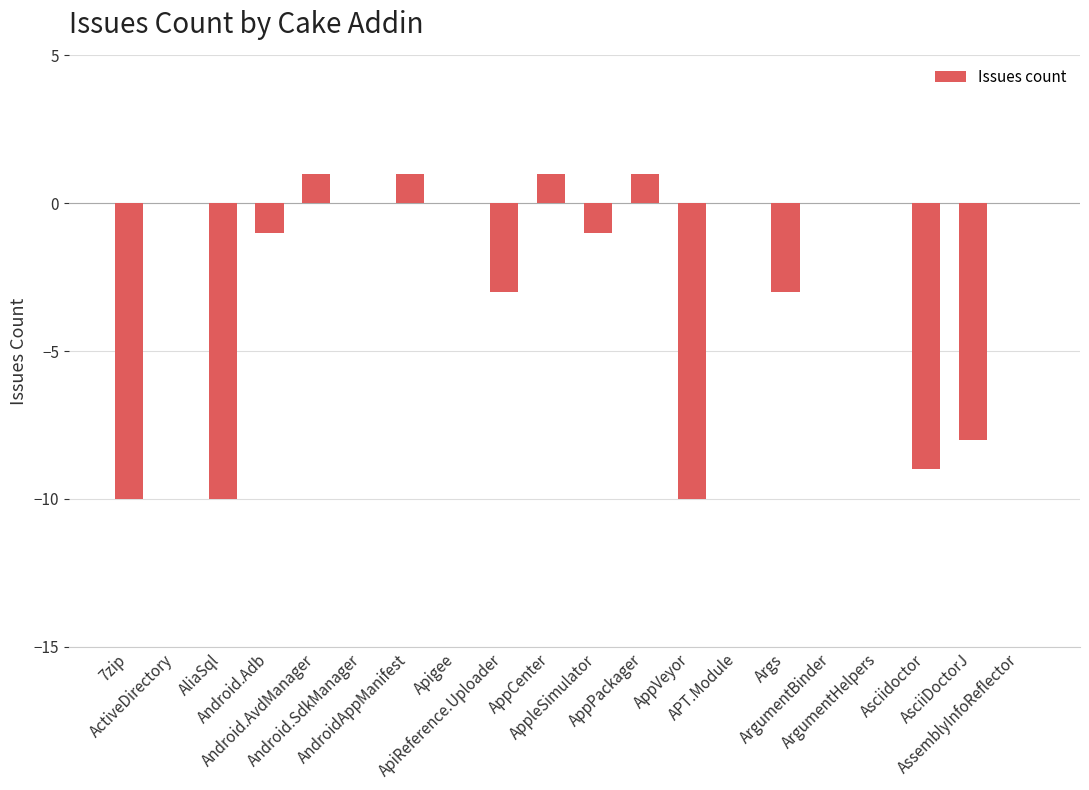

What is the sum of all values?

-51